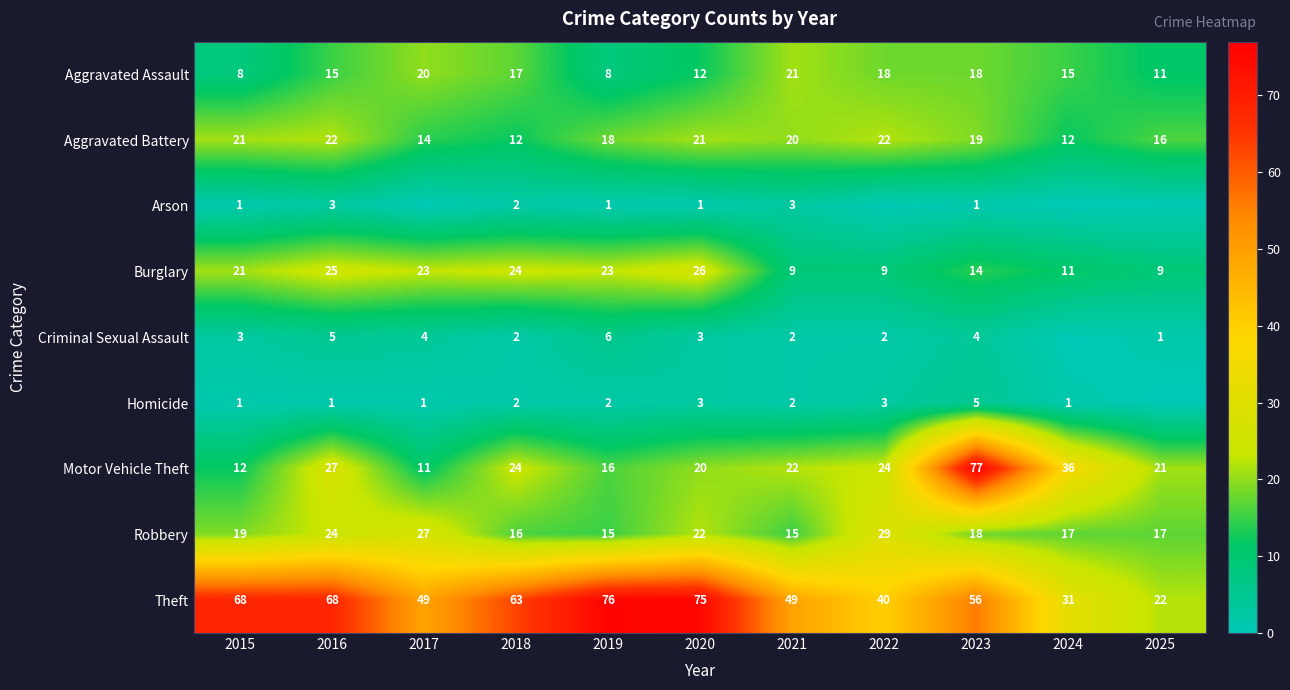

The value of Homicide at 2024 is 1. True or false?

True